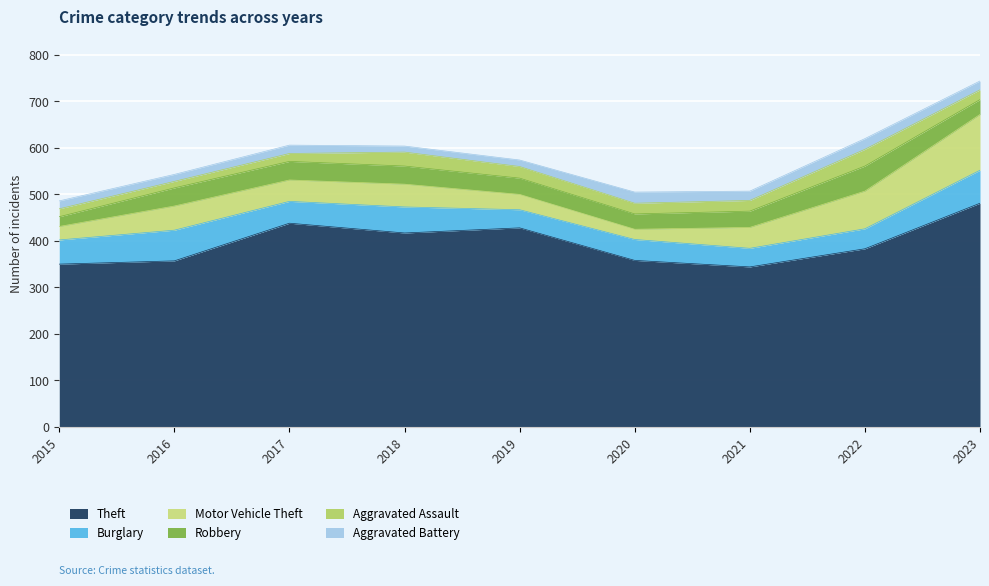

How many lines are shown in the chart?

6